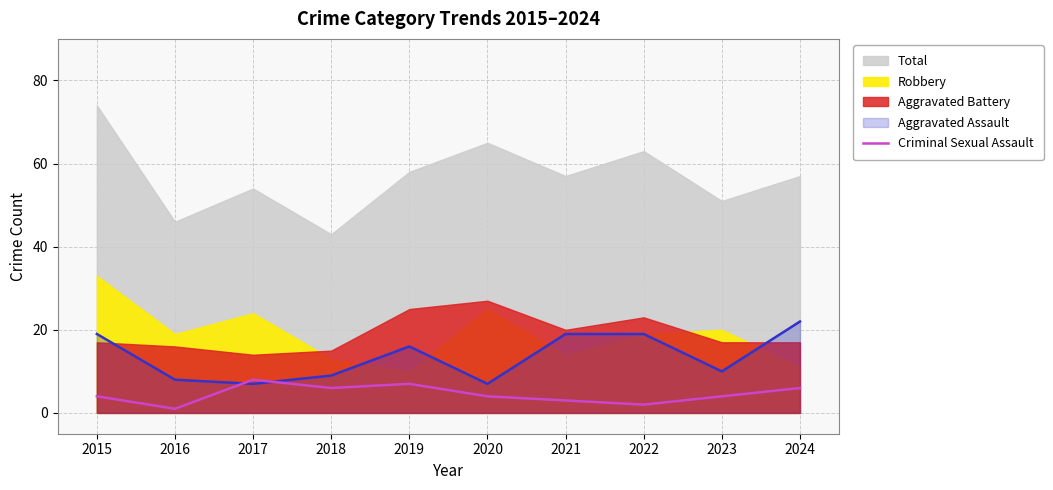

Where is the first local maximum?

2017